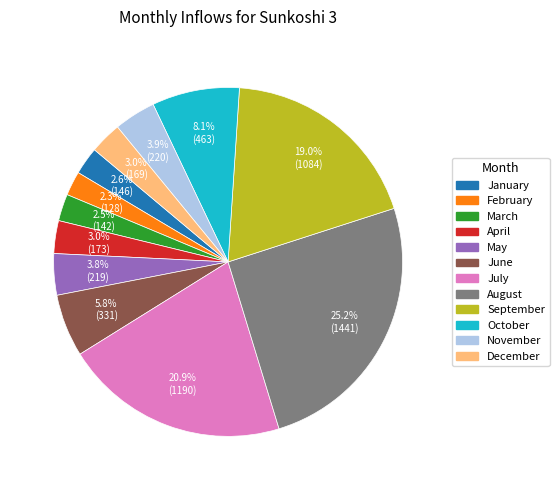

Does any single category account for the majority?

No